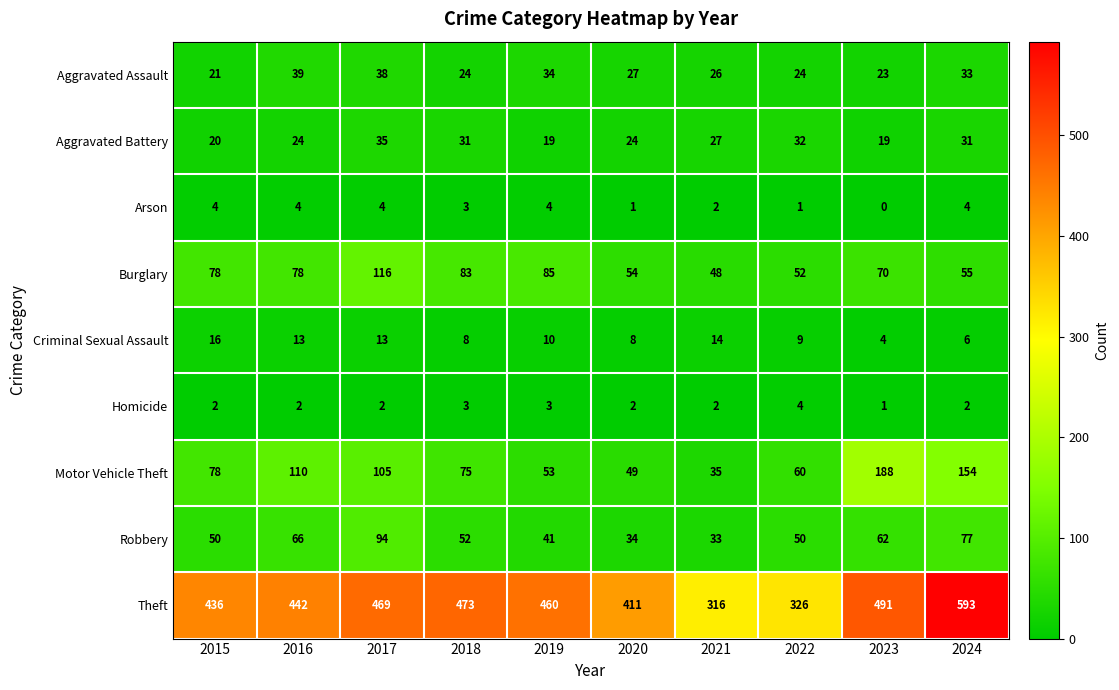

At how many categories does at least one series exceed 476?

2